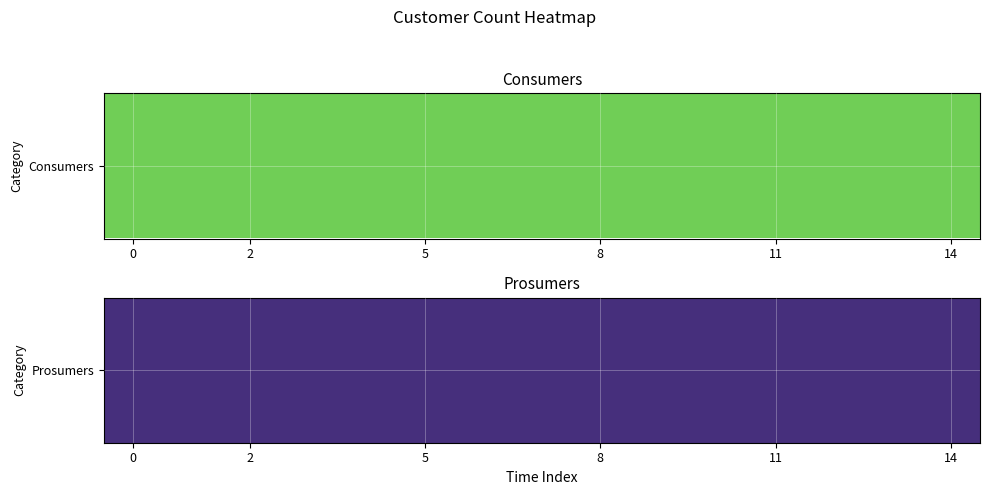

Is the value of Prosumers at 10 greater than the value of Consumers at 7?

No